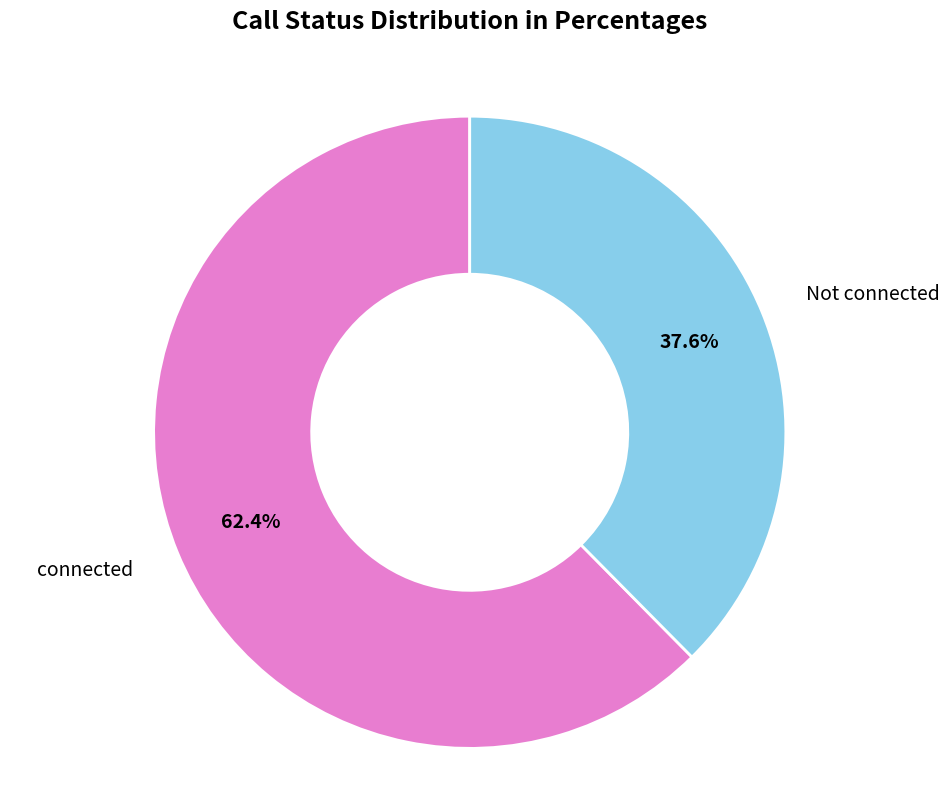

Does any single category account for the majority?

Yes